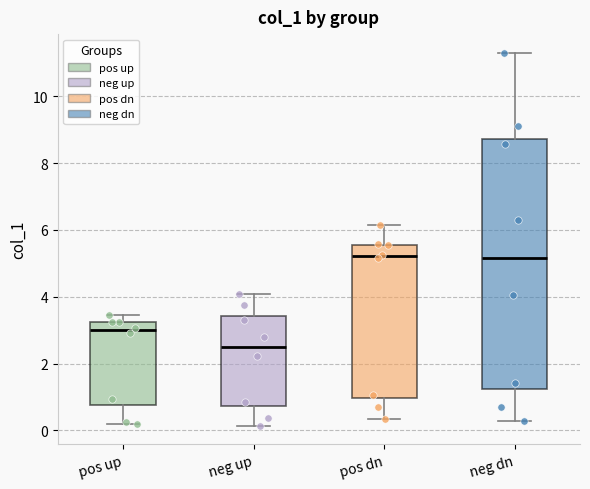

Which box is the tallest, from its lower edge to its upper edge?

neg dn